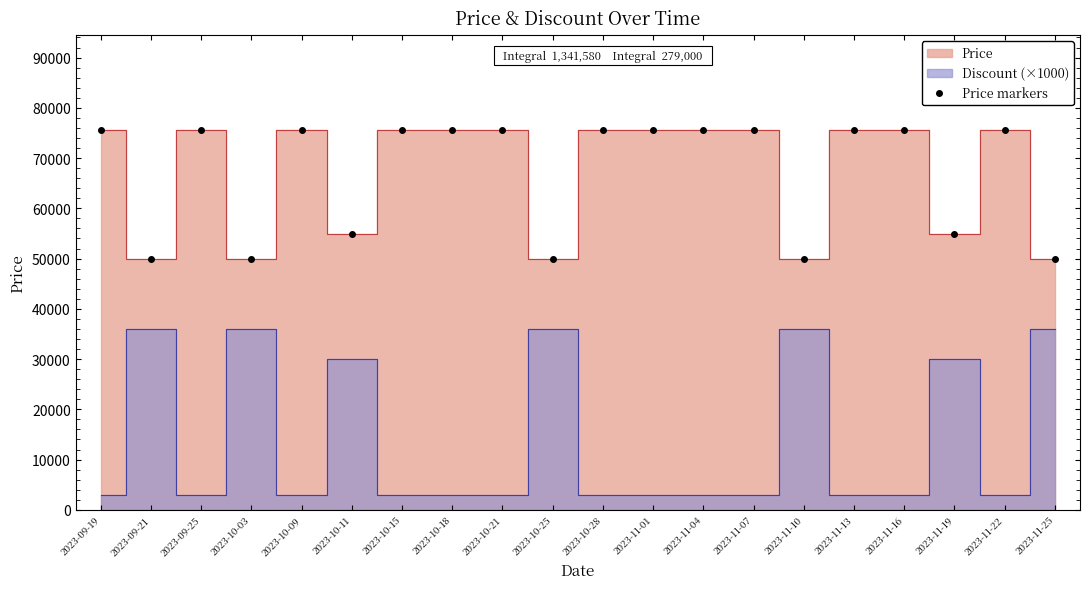

Reading left to right, extract all data points from this chart.

2023-09-19=75560	2023-09-21=49900	2023-09-25=75560	2023-10-03=49900	2023-10-09=75560	2023-10-11=54900	2023-10-15=75560	2023-10-18=75560	2023-10-21=75560	2023-10-25=49900	2023-10-28=75560	2023-11-01=75560	2023-11-04=75560	2023-11-07=75560	2023-11-10=49900	2023-11-13=75560	2023-11-16=75560	2023-11-19=54900	2023-11-22=75560	2023-11-25=49900